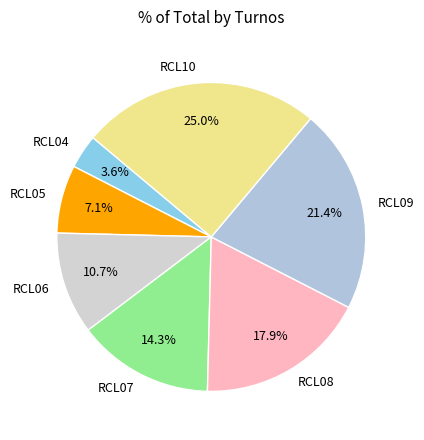

How many segments does this pie chart have?

7